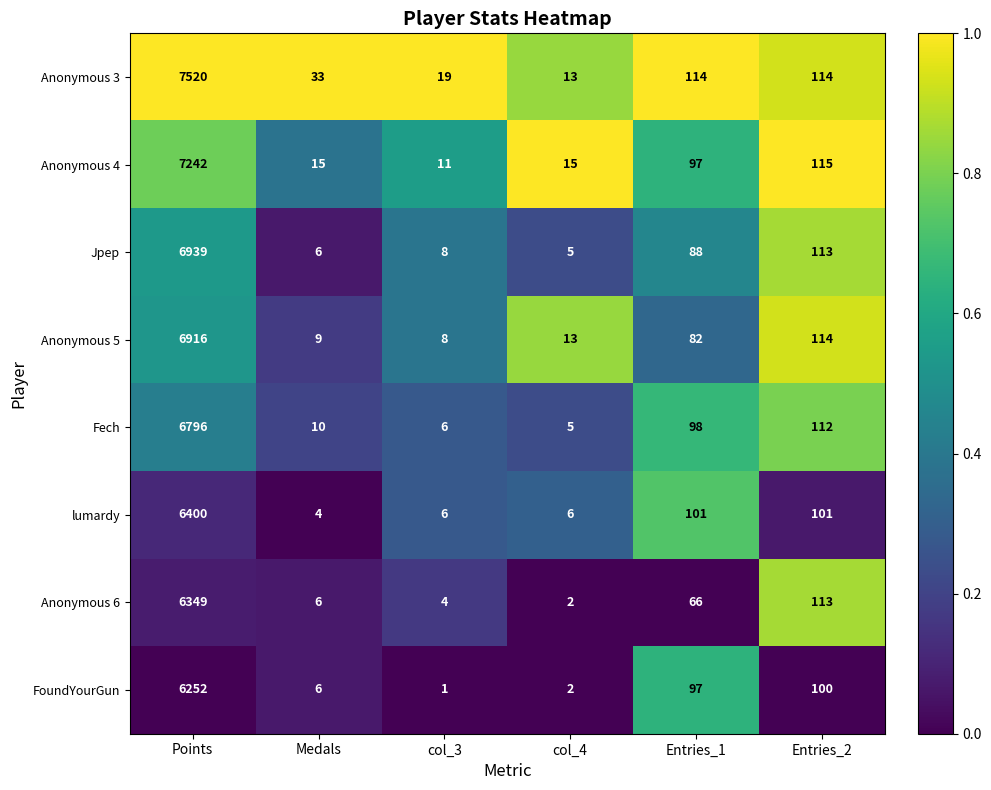

Between Entries_1 and Entries_2, which series saw the biggest shift?

Anonymous 6